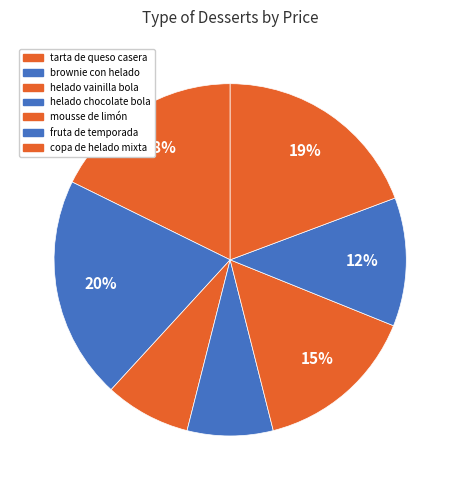

How many segments does this pie chart have?

7